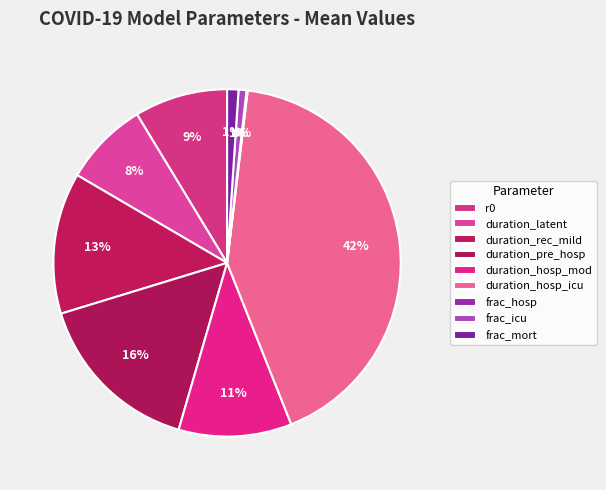

Is duration_rec_mild the majority of the pie?

No